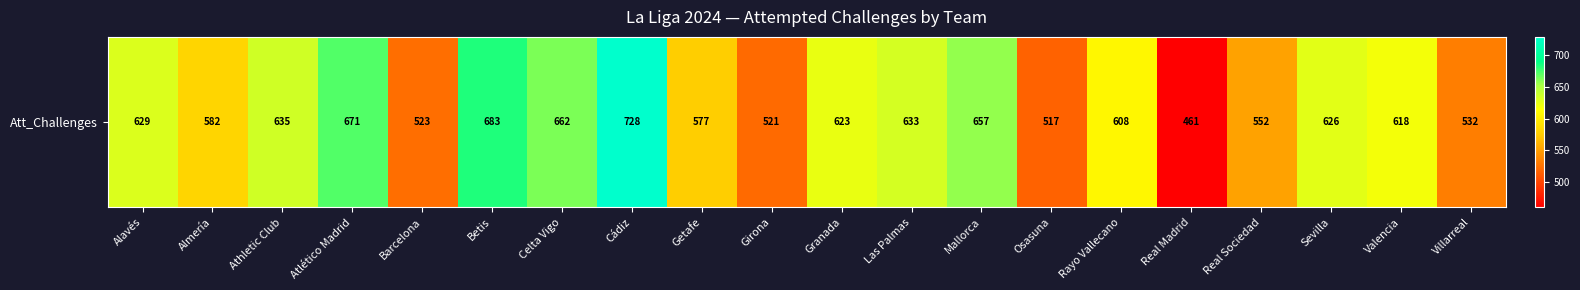

At which category does the chart reach its minimum across all series?

Real Madrid